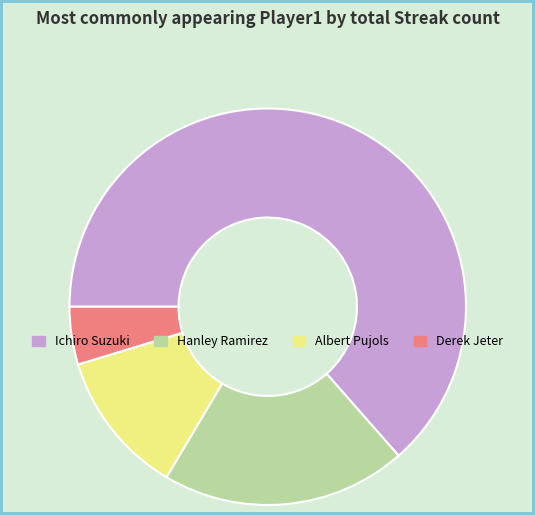

Which slice is the smallest?

Derek Jeter